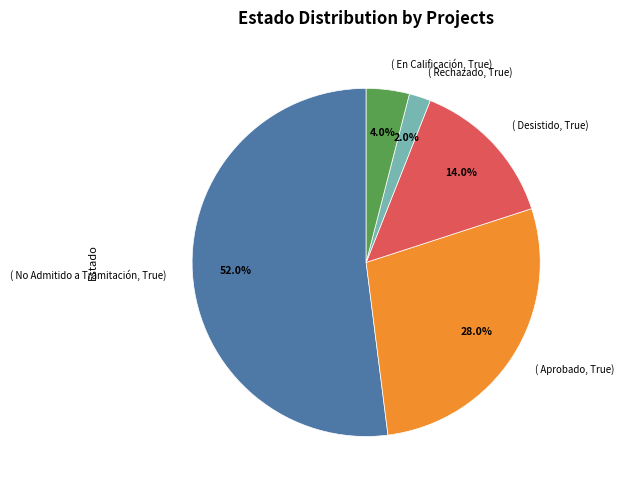

Count the number of slices in the pie.

5